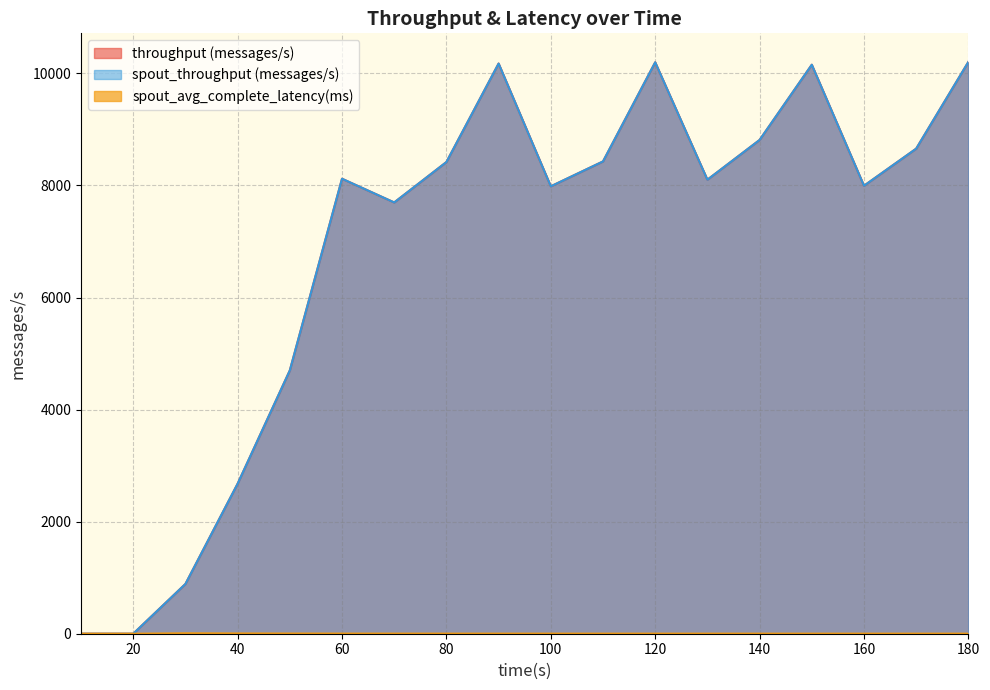

Which series changed the most between 10 and 160?

throughput (messages/s)